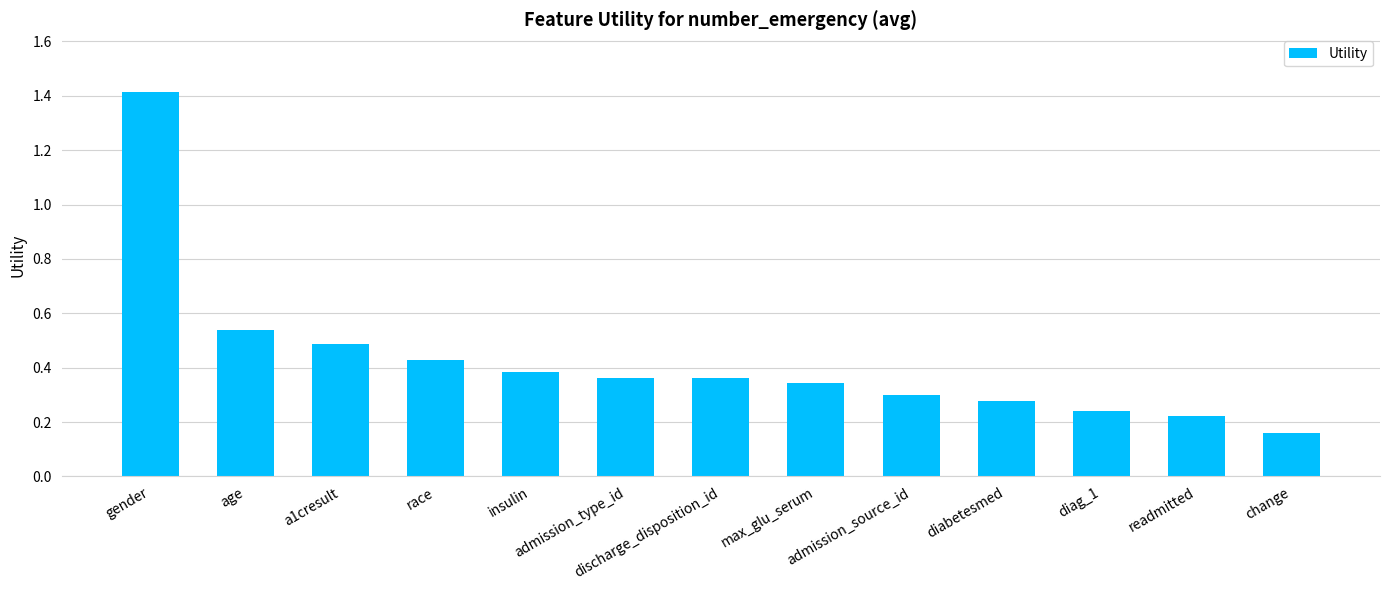

How many values are between 0 and 1?

12